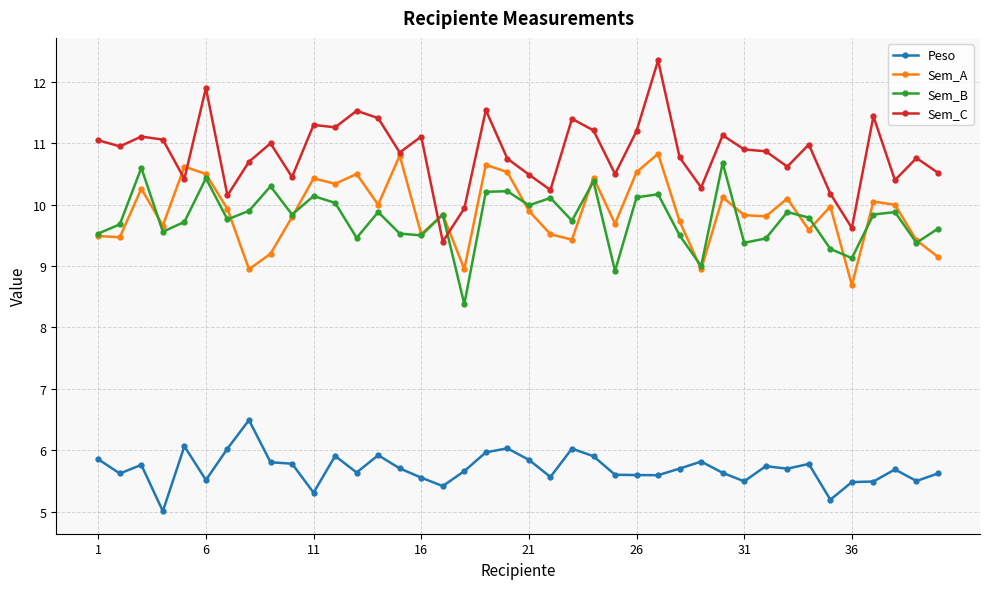

Which series has the largest range (max minus min)?

Sem_C